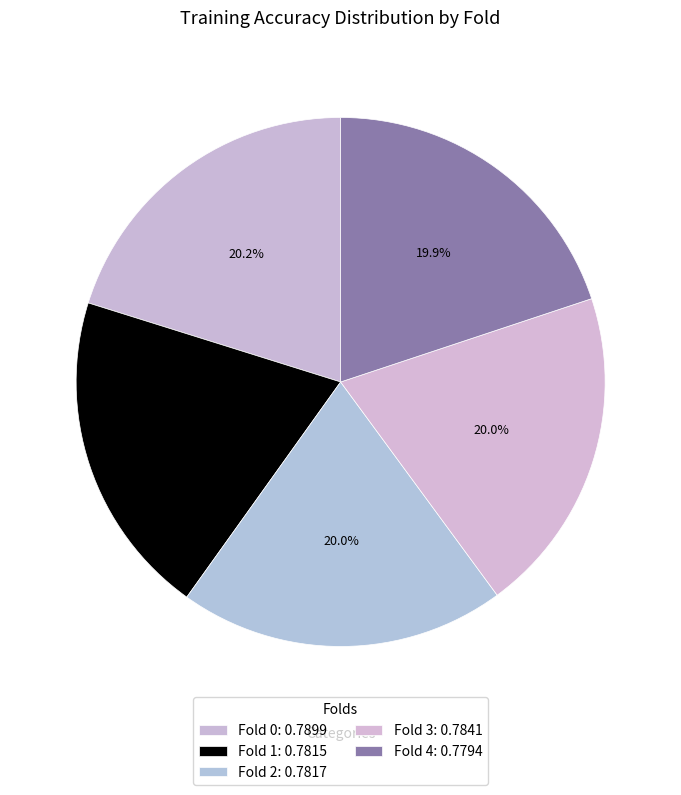

True or false: Fold 2 accounts for 20% of the total.

True